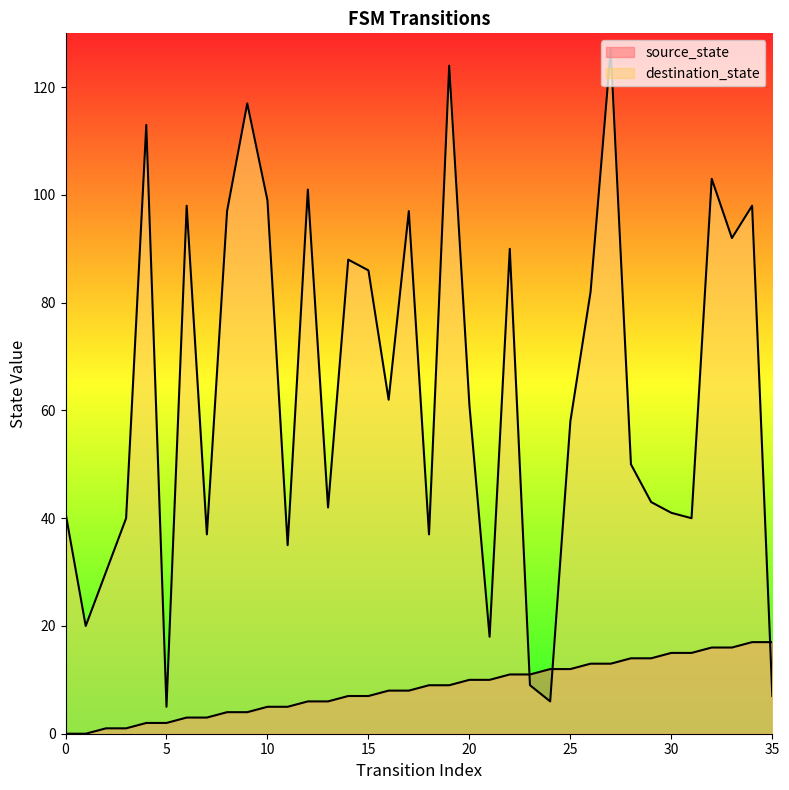

True or false: source_state and destination_state cross at least once.

True